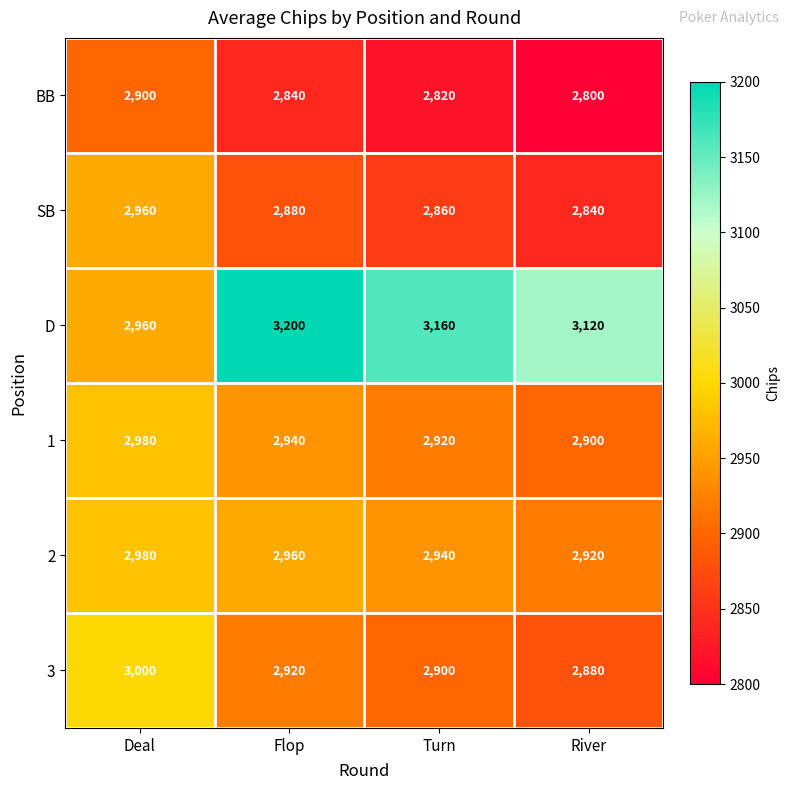

Reading right to left, extract all data points from this chart.

BB: 2800	2820	2840	2900
SB: 2840	2860	2880	2960
D: 3120	3160	3200	2960
1: 2900	2920	2940	2980
2: 2920	2940	2960	2980
3: 2880	2900	2920	3000